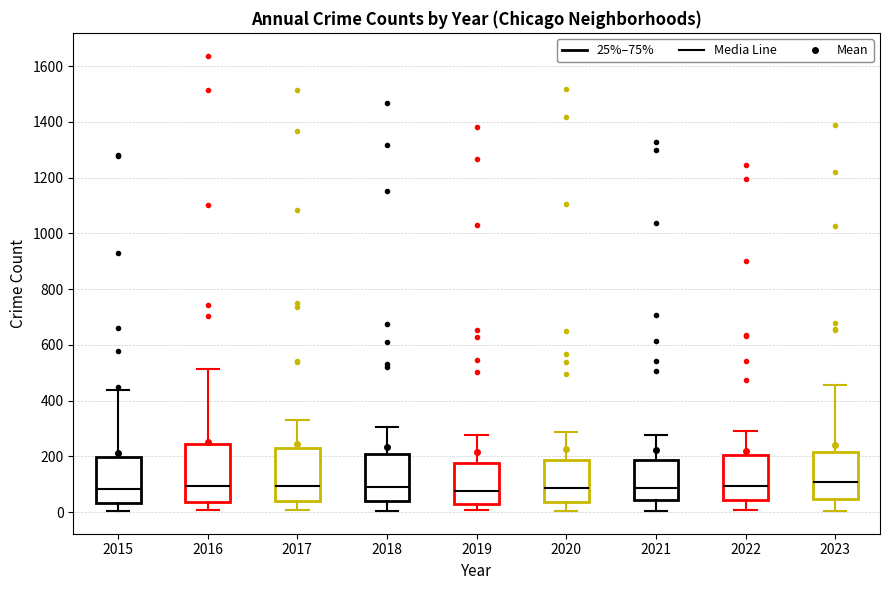

Reading left to right, transcribe this box plot: for each box, give where its median line is, the range the box spans, and where its two whiskers end, as read against the y-axis. The values are not printed on the chart, so give them approximately, as read against the axis.

2015: median 80, box 40 to 200, whiskers 0 to 440
2016: median 100, box 40 to 240, whiskers 0 to 520
2017: median 100, box 40 to 220, whiskers 0 to 320
2018: median 80, box 40 to 200, whiskers 0 to 300
2019: median 80, box 40 to 180, whiskers 0 to 280
2020: median 80, box 40 to 180, whiskers 0 to 280
2021: median 80, box 40 to 180, whiskers 0 to 280
2022: median 100, box 40 to 200, whiskers 0 to 300
2023: median 100, box 40 to 220, whiskers 0 to 460